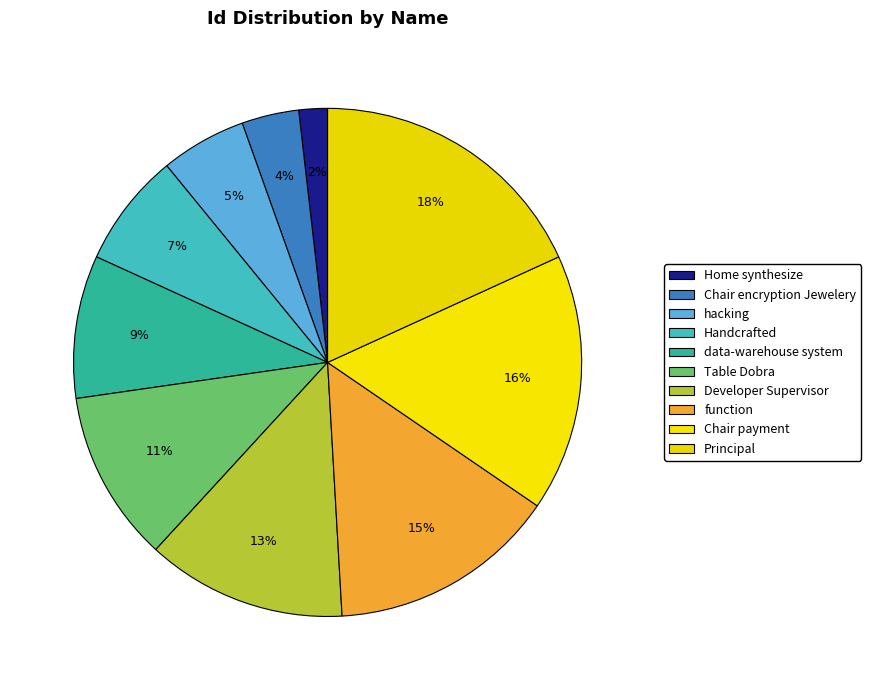

To the nearest percent, what is the difference between the hacking and function slice percentages?

9%